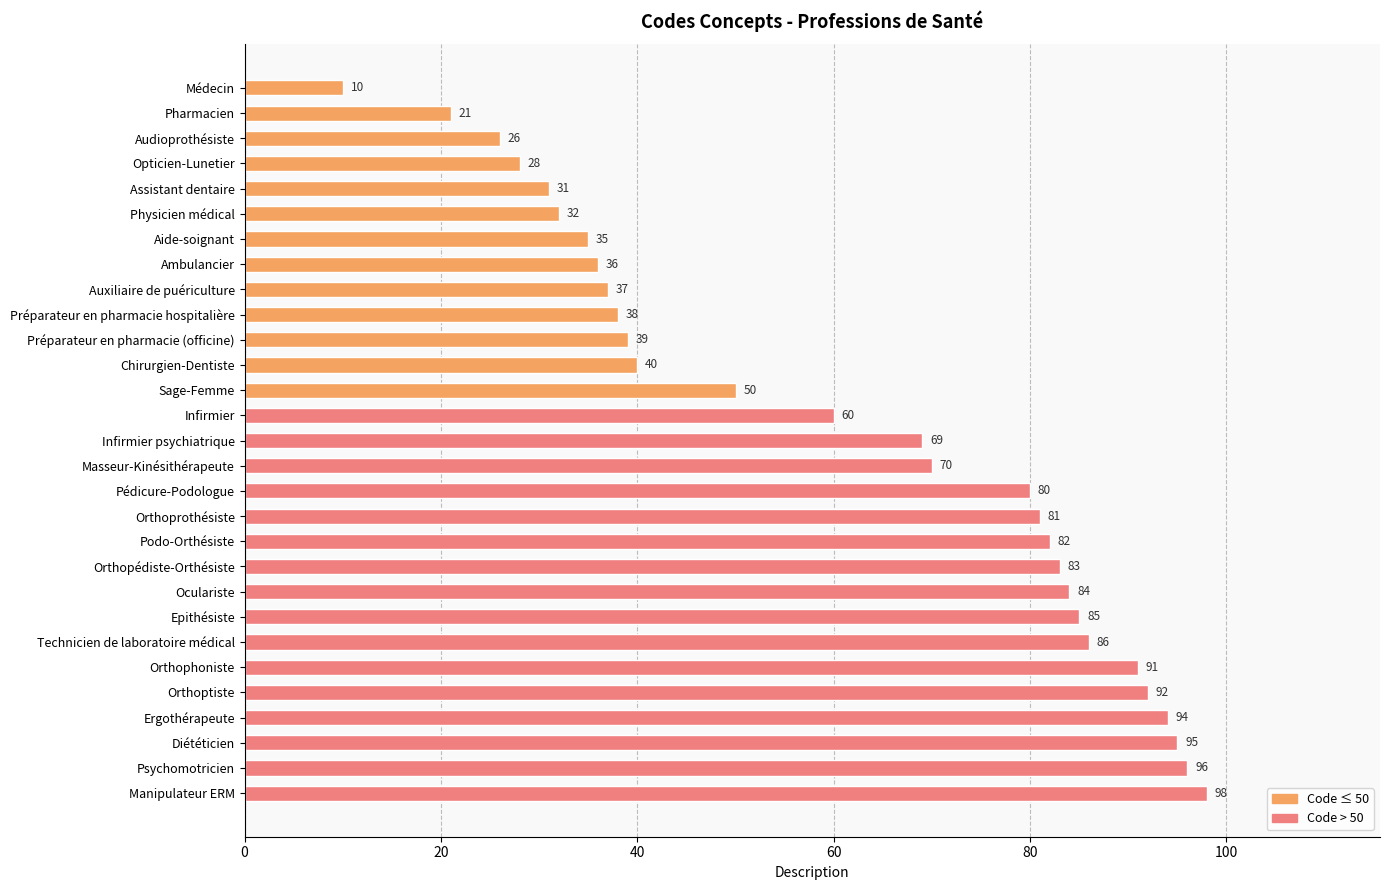

Which label corresponds to the largest value in the chart?

Manipulateur ERM